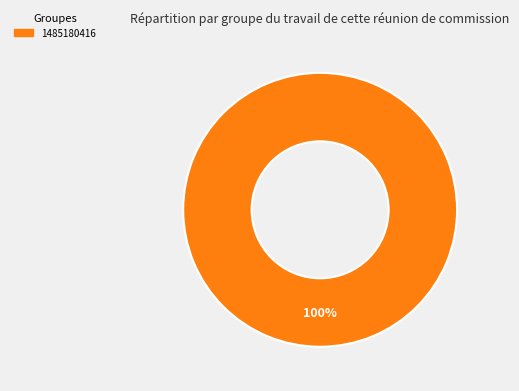

Does any single category account for the majority?

Yes